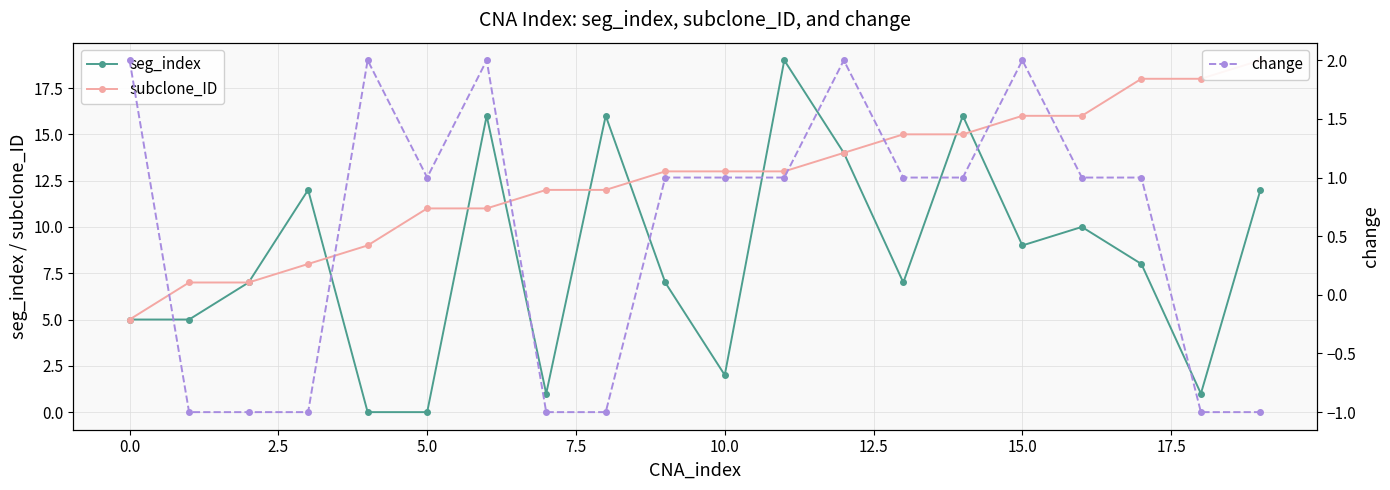

What is the value of the change point at the 17th from the left?

1